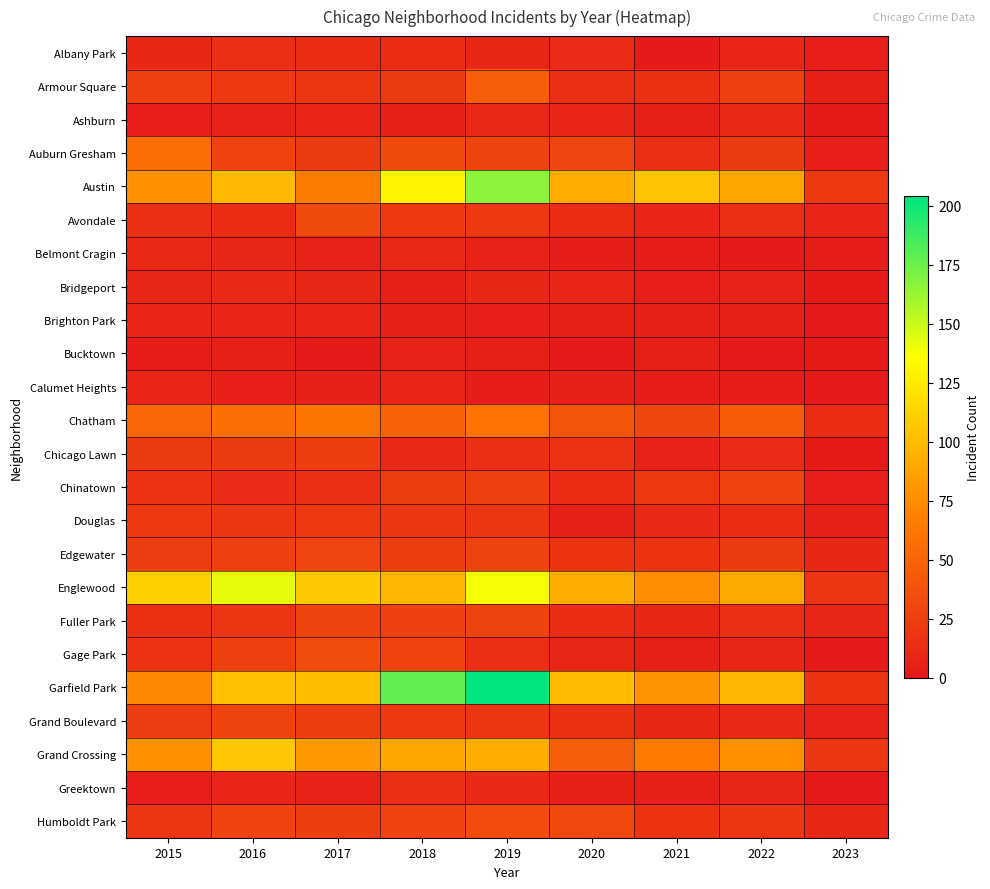

Reading right to left, transcribe all the data shown in this chart.

Albany Park: 2023=4	2022=8	2021=1	2020=12	2019=10	2018=13	2017=13	2016=15	2015=10
Armour Square: 2023=5	2022=27	2021=16	2020=15	2019=47	2018=23	2017=20	2016=22	2015=27
Ashburn: 2023=2	2022=11	2021=5	2020=8	2019=11	2018=6	2017=8	2016=7	2015=4
Auburn Gresham: 2023=4	2022=23	2021=15	2020=30	2019=29	2018=33	2017=23	2016=28	2015=56
Austin: 2023=21	2022=89	2021=104	2020=92	2019=167	2018=130	2017=65	2016=99	2015=78
Avondale: 2023=8	2022=15	2021=8	2020=13	2019=21	2018=21	2017=33	2016=14	2015=15
Belmont Cragin: 2023=3	2022=1	2021=3	2020=3	2019=7	2018=11	2017=7	2016=9	2015=11
Bridgeport: 2023=2	2022=7	2021=4	2020=8	2019=10	2018=5	2017=9	2016=11	2015=9
Brighton Park: 2023=0	2022=5	2021=6	2020=5	2019=4	2018=6	2017=8	2016=8	2015=8
Bucktown: 2023=2	2022=1	2021=5	2020=1	2019=5	2018=7	2017=1	2016=5	2015=3
Calumet Heights: 2023=1	2022=3	2021=3	2020=6	2019=3	2018=8	2017=6	2016=4	2015=8
Chatham: 2023=14	2022=44	2021=31	2020=40	2019=60	2018=48	2017=62	2016=57	2015=51
Chicago Lawn: 2023=2	2022=12	2021=7	2020=17	2019=15	2018=11	2017=25	2016=23	2015=23
Chinatown: 2023=4	2022=28	2021=21	2020=14	2019=26	2018=25	2017=15	2016=12	2015=17
Douglas: 2023=5	2022=14	2021=11	2020=6	2019=19	2018=20	2017=21	2016=20	2015=22
Edgewater: 2023=10	2022=23	2021=18	2020=18	2019=29	2018=25	2017=30	2016=27	2015=24
Englewood: 2023=19	2022=90	2021=76	2020=92	2019=138	2018=98	2017=107	2016=142	2015=111
Fuller Park: 2023=9	2022=15	2021=10	2020=14	2019=29	2018=27	2017=29	2016=19	2015=16
Gage Park: 2023=1	2022=9	2021=5	2020=9	2019=15	2018=28	2017=35	2016=27	2015=17
Garfield Park: 2023=18	2022=98	2021=79	2020=100	2019=204	2018=178	2017=101	2016=103	2015=73
Grand Boulevard: 2023=7	2022=11	2021=10	2020=16	2019=19	2018=22	2017=25	2016=29	2015=24
Grand Crossing: 2023=20	2022=77	2021=66	2020=47	2019=91	2018=88	2017=82	2016=106	2015=77
Greektown: 2023=1	2022=9	2021=6	2020=6	2019=11	2018=15	2017=7	2016=8	2015=4
Humboldt Park: 2023=10	2022=20	2021=18	2020=32	2019=34	2018=28	2017=25	2016=28	2015=20